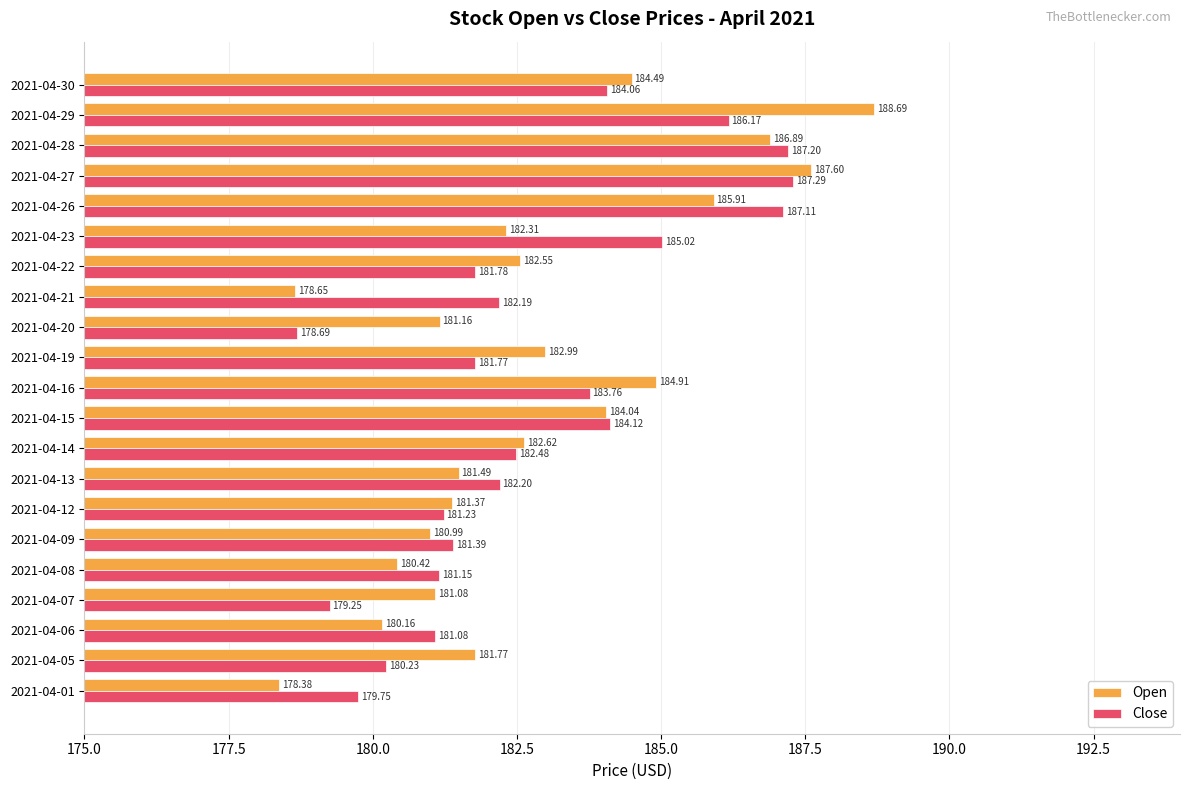

At how many categories does at least one series exceed 178?

21